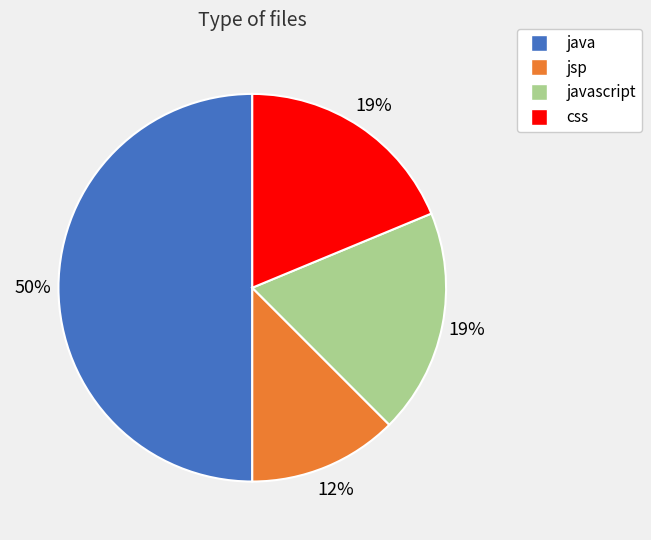

How many slices are in this pie chart?

4